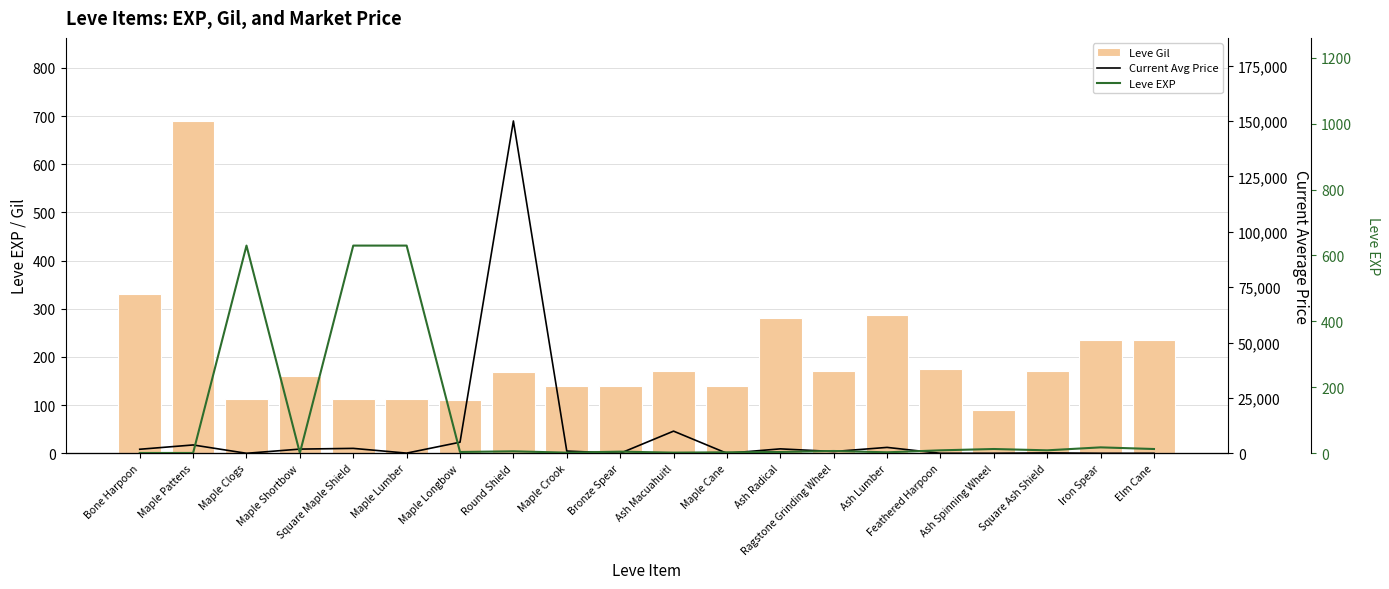

Reading right to left, extract all data points from this chart.

Leve Gil: 235	236	170	90	174	287	170	280	139	170	140	139	168	110	113	113	160	112	690	330
Current Avg Price: 0	0	185	0	0	2661	800	2000	0	10000	0	1007	150000	5000	78	2219	1893	0	3763	1820
Leve EXP: 13	18	9	13	9	3	7	4	3	2	5	2	6	4	630	630	1	630	1	1